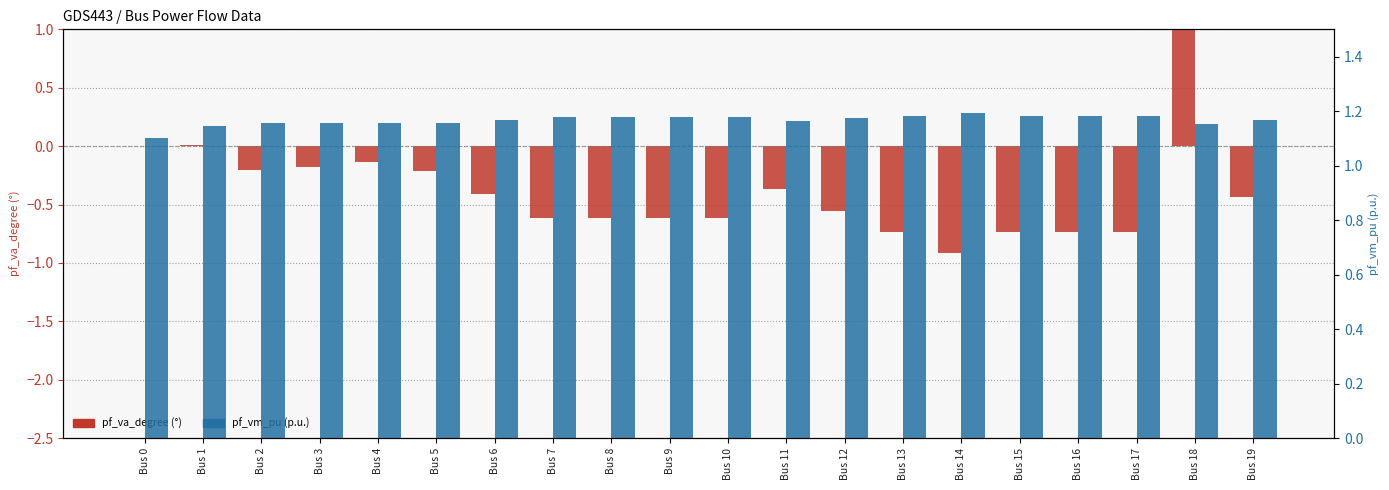

How many values in the pf_va_degree series exceed 0?

2